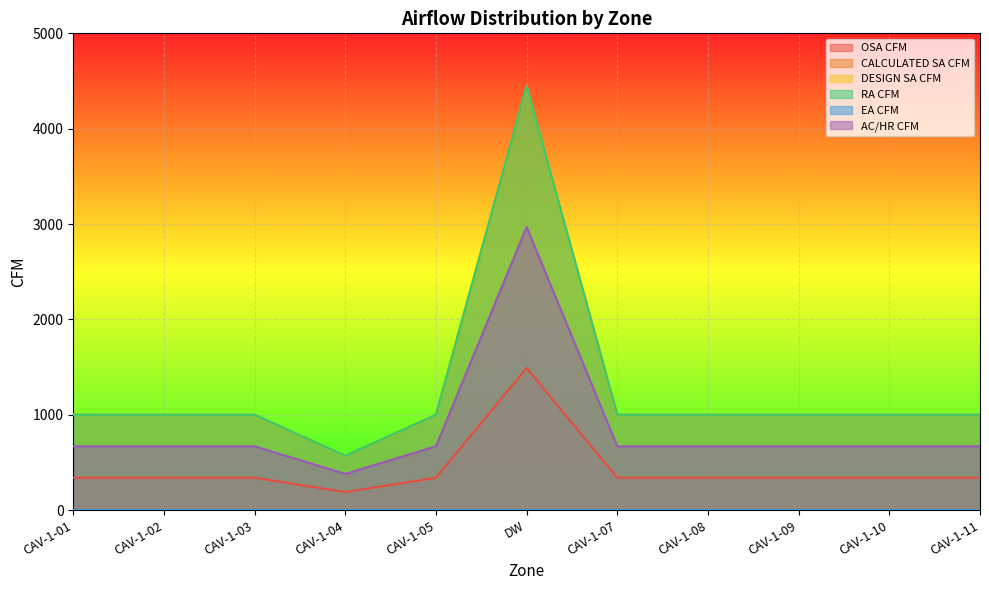

The OSA CFM series shows 340 at CAV-1-05. True or false?

True